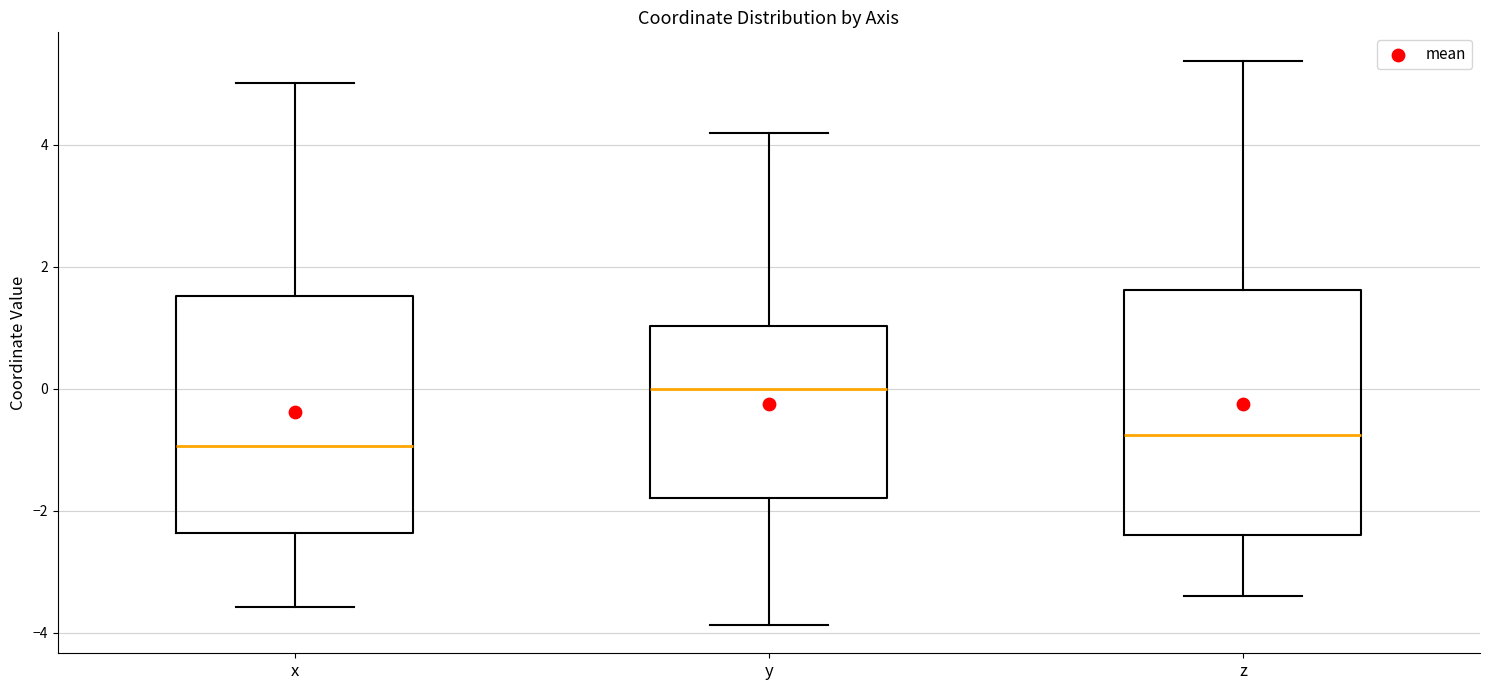

Reading left to right, read every box against the y-axis: the position of its median line, the range the box covers, and the ends of its whiskers. The values are not printed on the chart, so give them approximately, as read against the axis.

x: median -1.0, box -2.4 to 1.6, whiskers -3.6 to 5.0
y: median 0.0, box -1.8 to 1.0, whiskers -3.8 to 4.2
z: median -0.8, box -2.4 to 1.6, whiskers -3.4 to 5.4